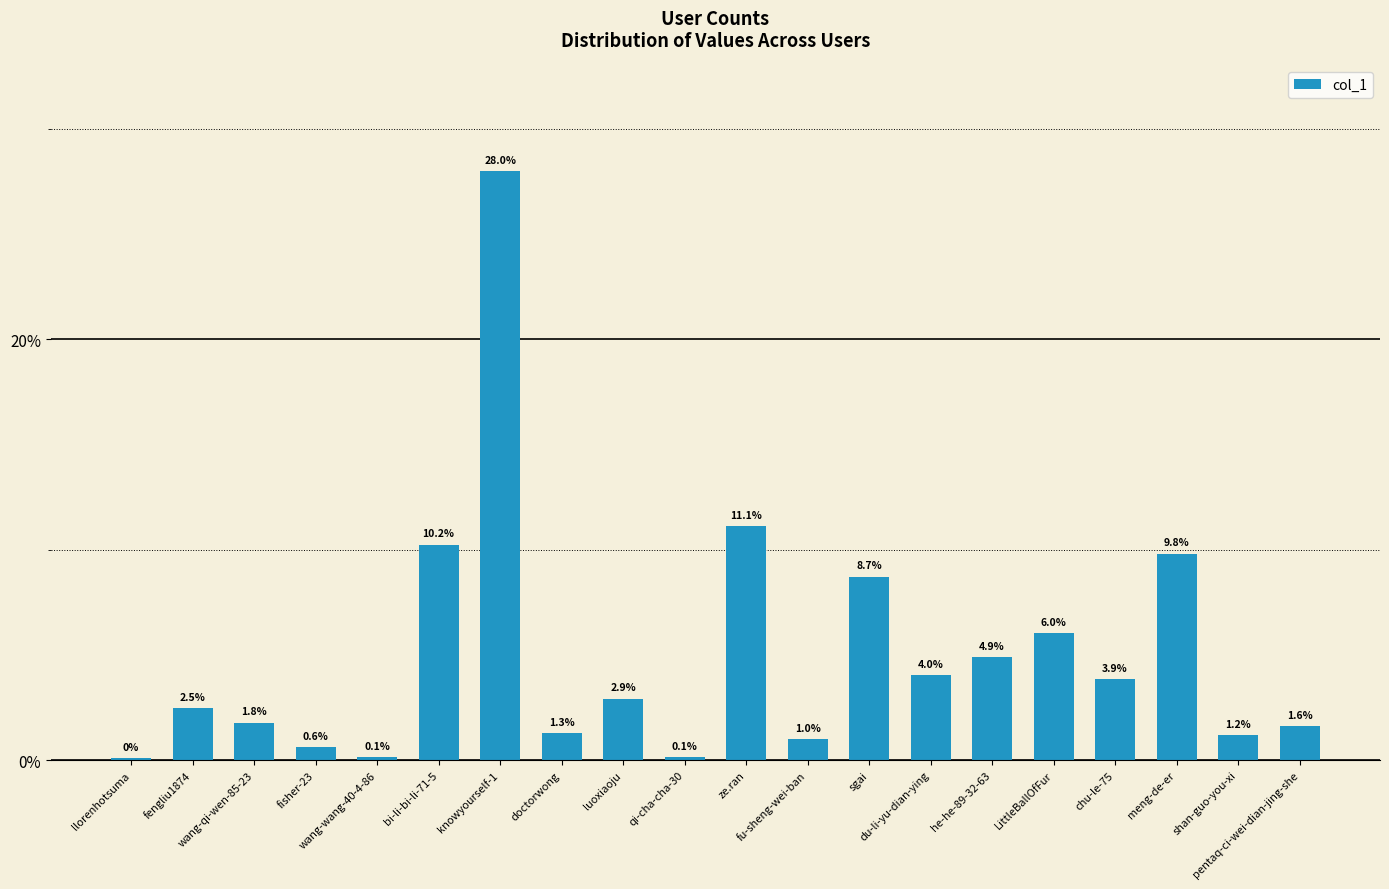

Read the value at fu-sheng-wei-ban.

1.0